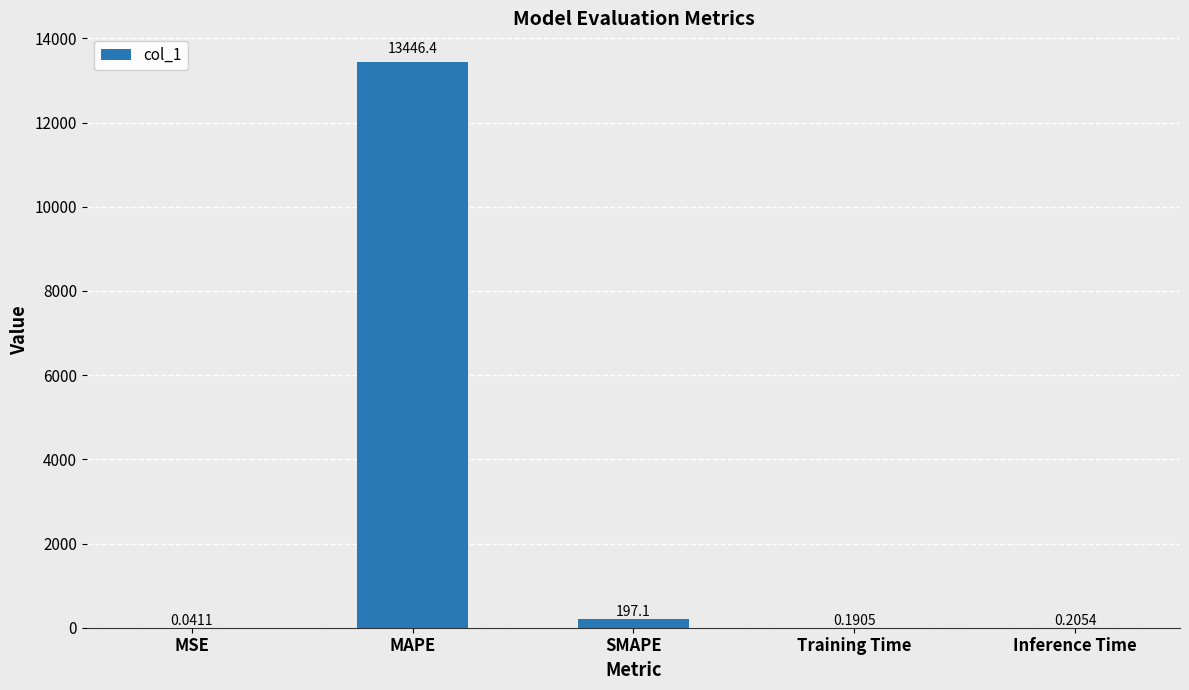

What is the change in value from MSE to MAPE?

+13446.3